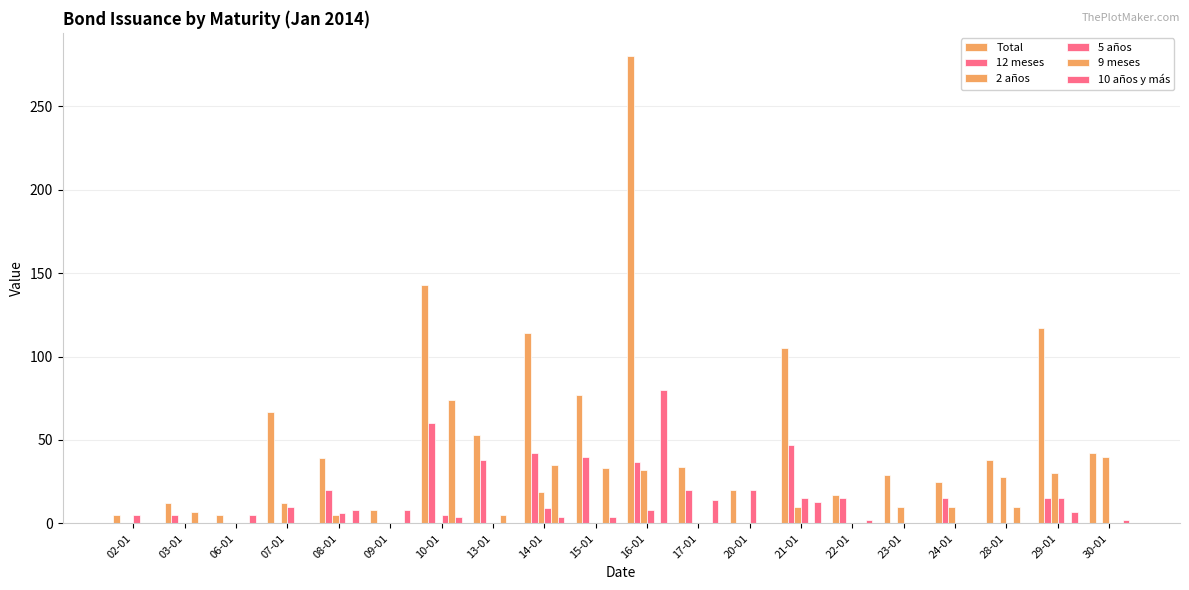

How many series are shown in this chart?

6